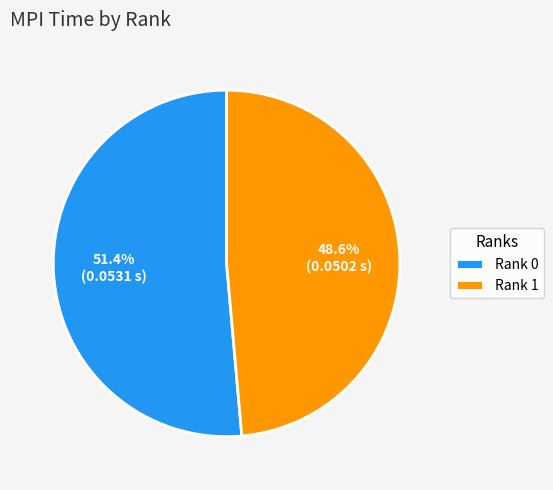

Do Rank 1 and Rank 0 together represent more than half of the pie?

Yes